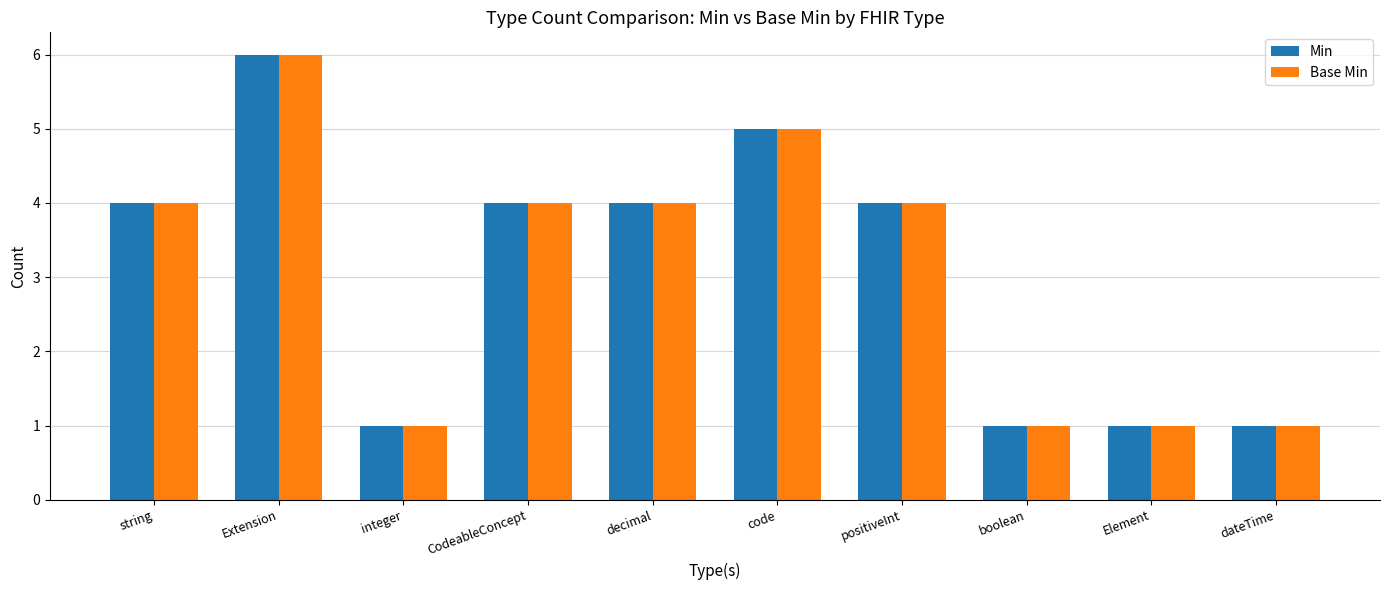

At which category is the sum across all series the highest?

Extension